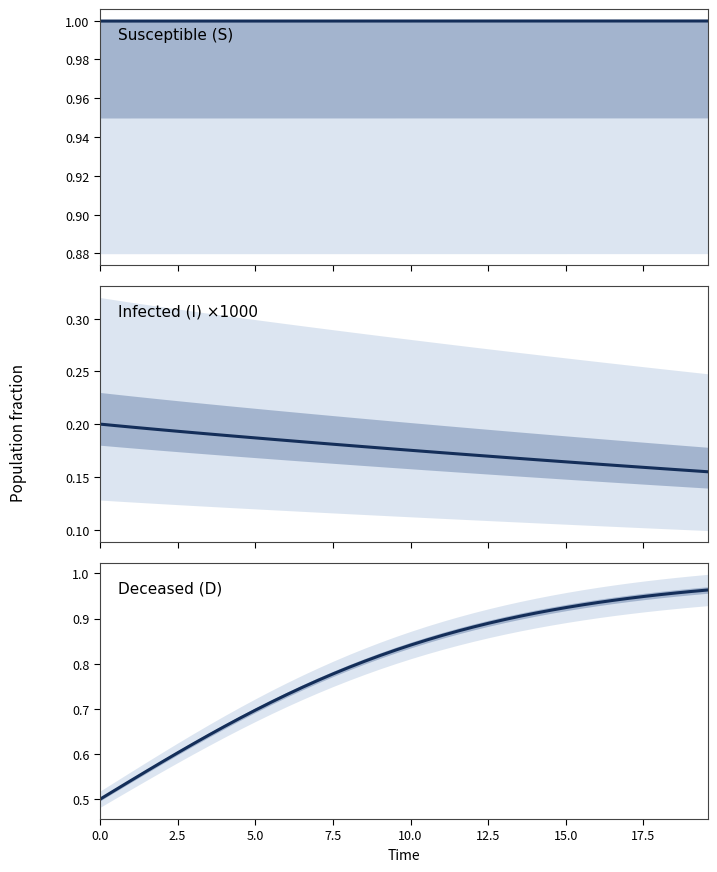

At how many categories does at least one series exceed 0?

40